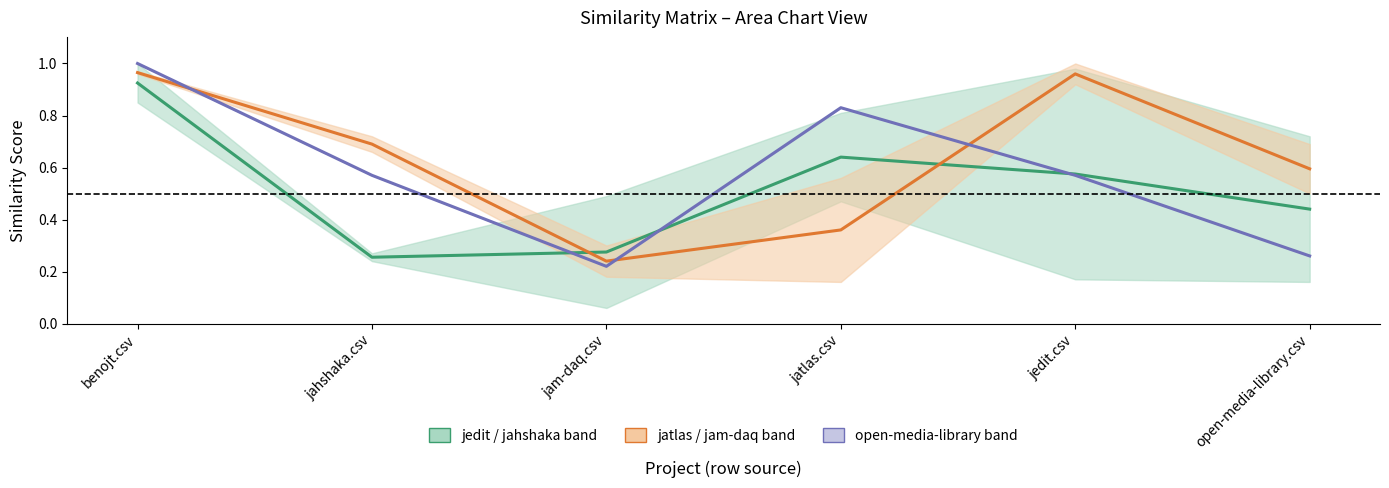

What is the difference between the maximum and minimum values in the open-media-library.csv series?

0.8